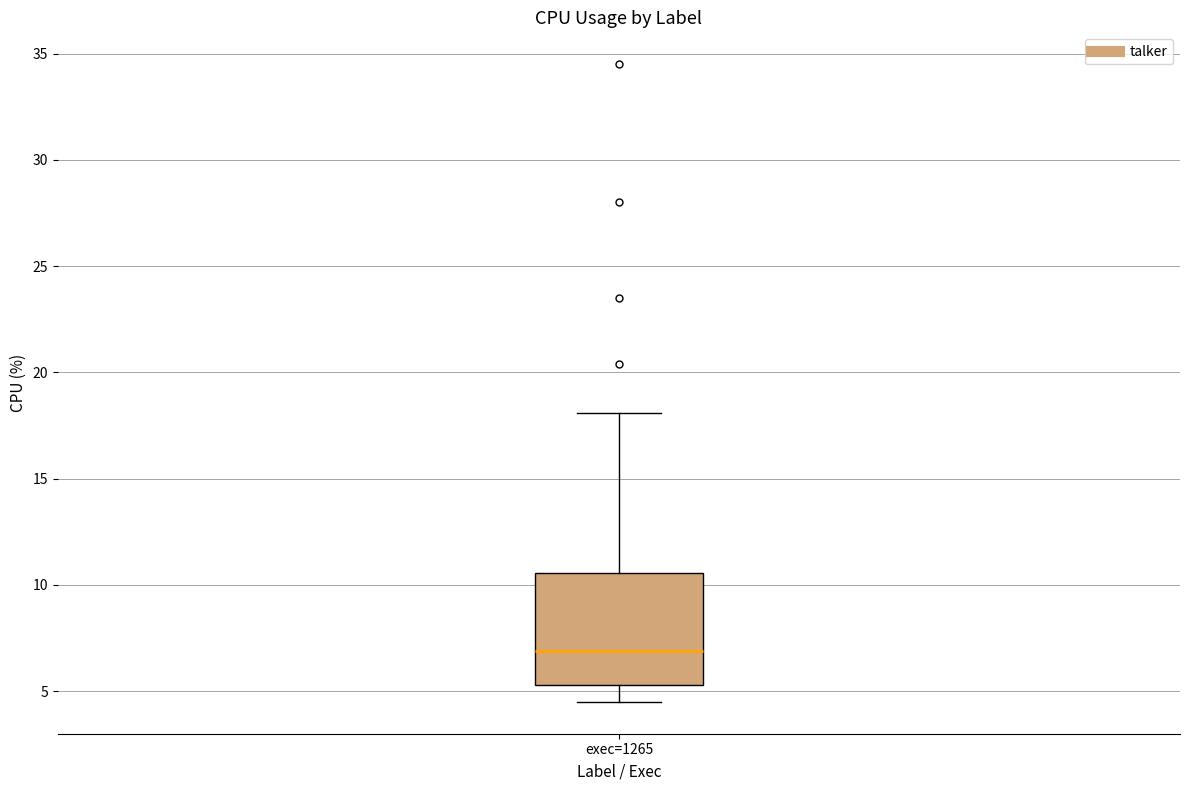

Read this box plot against the y-axis: the position of the median line, the range covered by the box, and the ends of both whiskers. The values are not printed on the chart, so give them approximately, as read against the axis.

median 7.0, box 5.5 to 10.5, whiskers 4.5 to 18.0